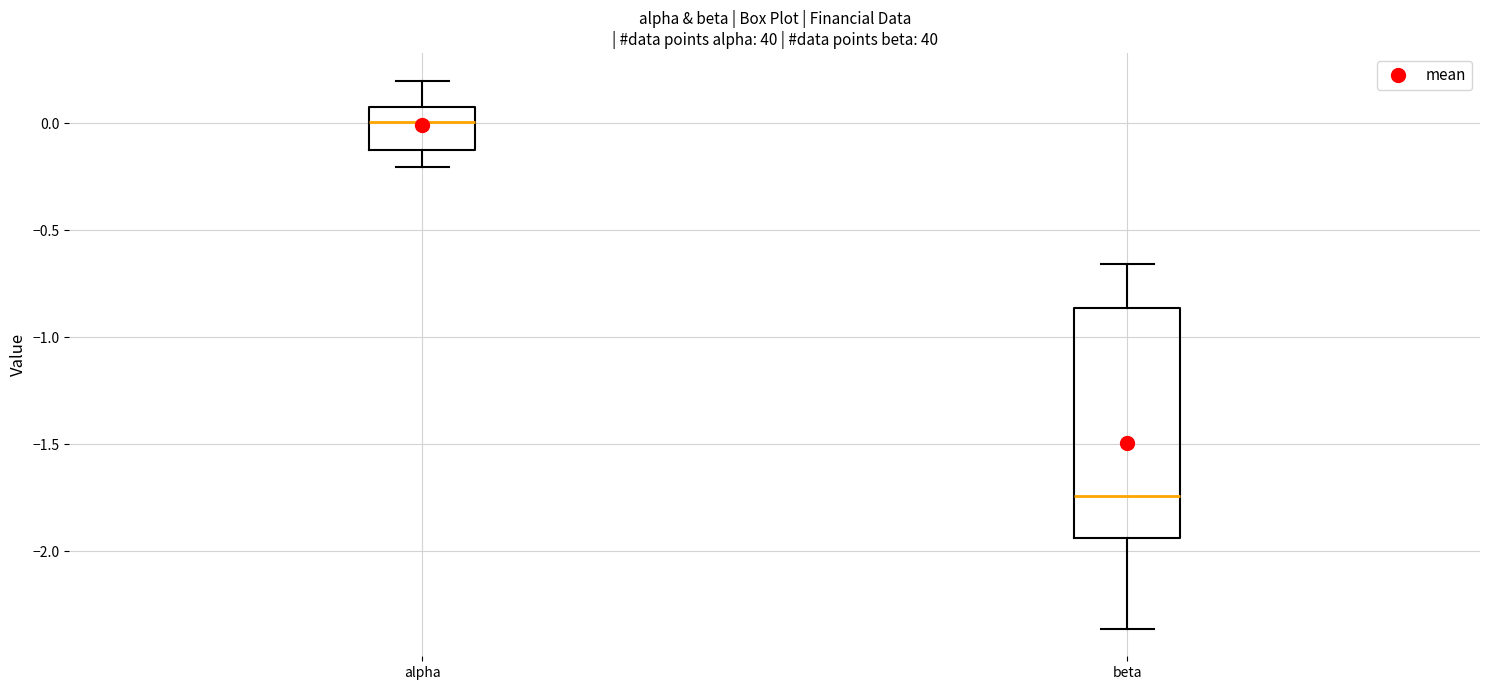

Reading left to right, read every box against the y-axis: the position of its median line, the range the box covers, and the ends of its whiskers. The values are not printed on the chart, so give them approximately, as read against the axis.

alpha: median 0.00, box -0.15 to 0.10, whiskers -0.20 to 0.20
beta: median -1.75, box -1.95 to -0.85, whiskers -2.35 to -0.65